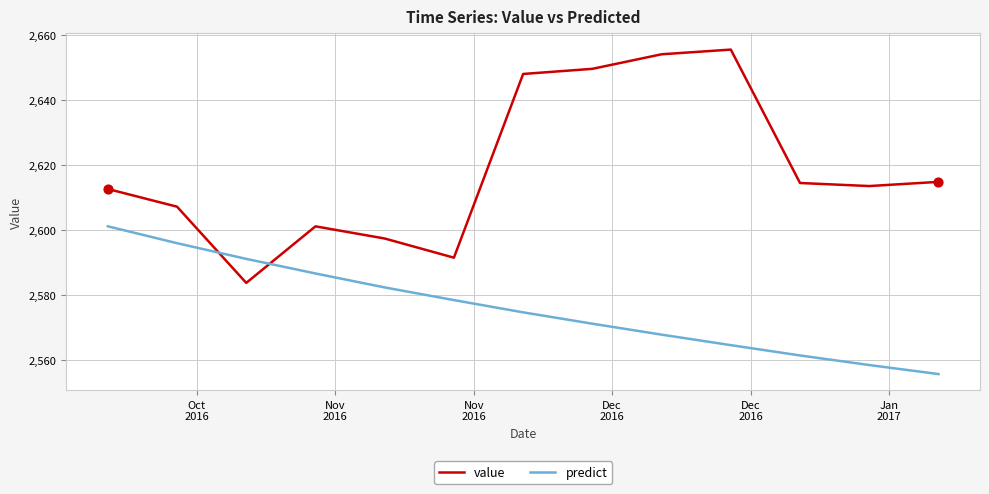

Which series has the largest total across all categories?

value